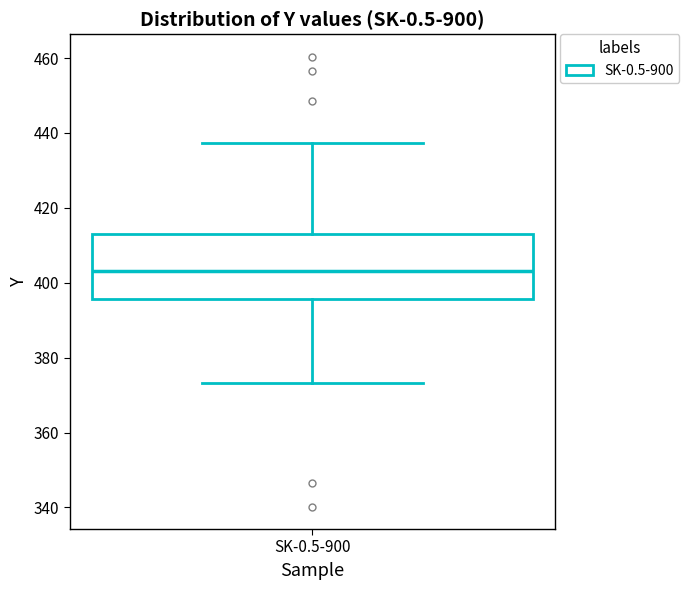

Read this box plot against the y-axis: the position of the median line, the range covered by the box, and the ends of both whiskers. The values are not printed on the chart, so give them approximately, as read against the axis.

median 404, box 396 to 414, whiskers 374 to 438